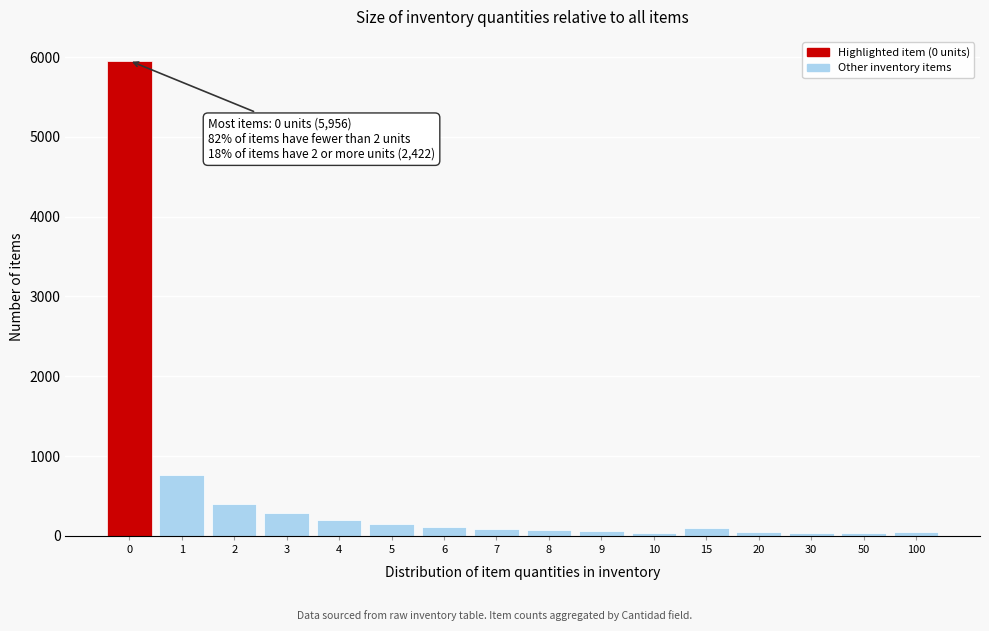

What is the maximum value shown in the chart?

5956